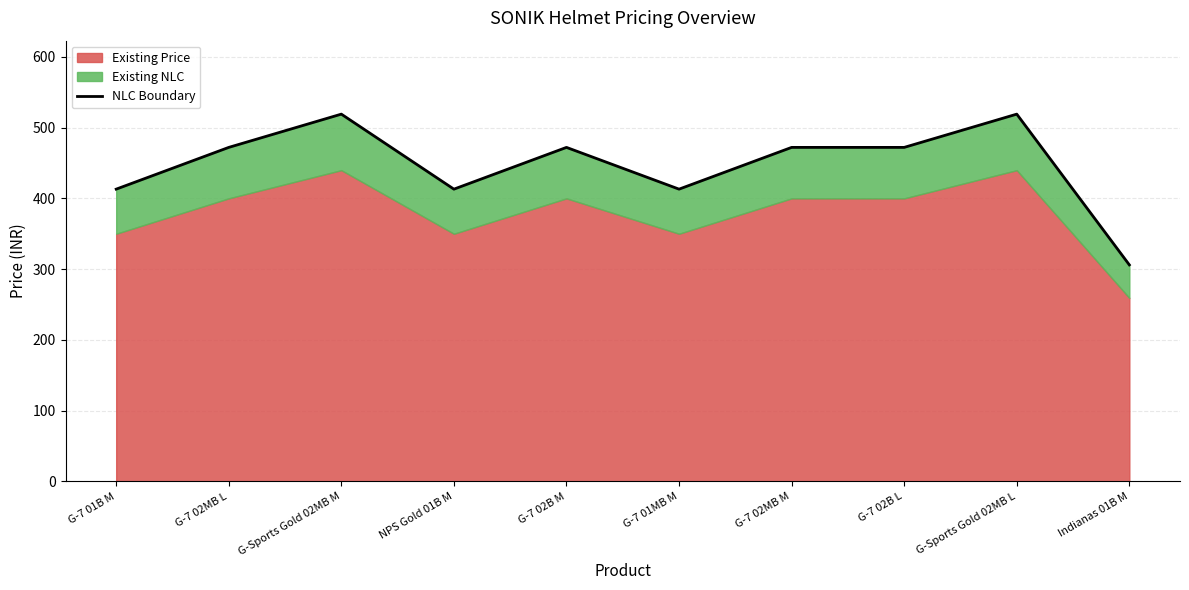

Reading left to right, what are all the values shown in this chart?

413	472	519	413	472	413	472	472	519	306